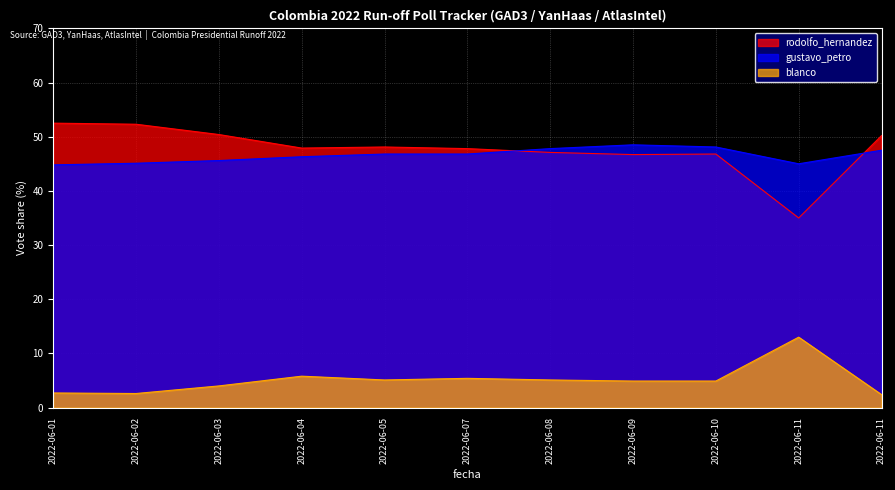

Where is the first local maximum for blanco?

2022-06-04